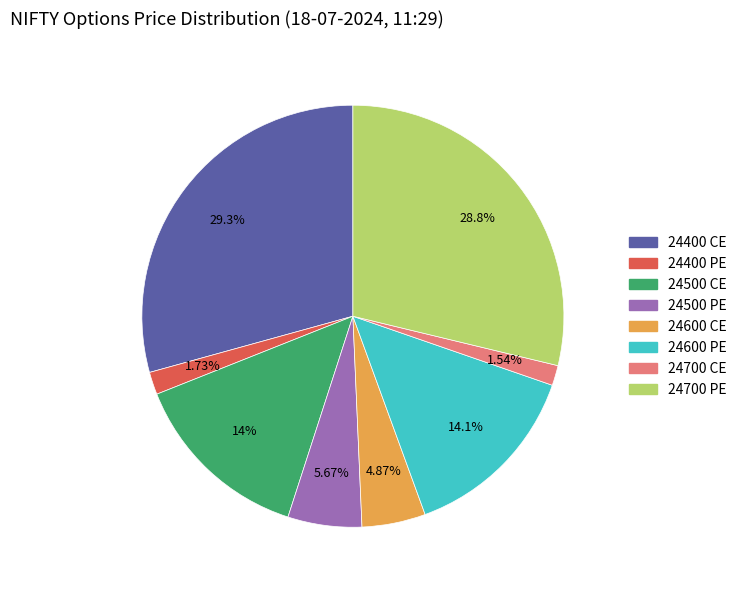

Between 24400 CE and 24600 CE, which is larger?

24400 CE